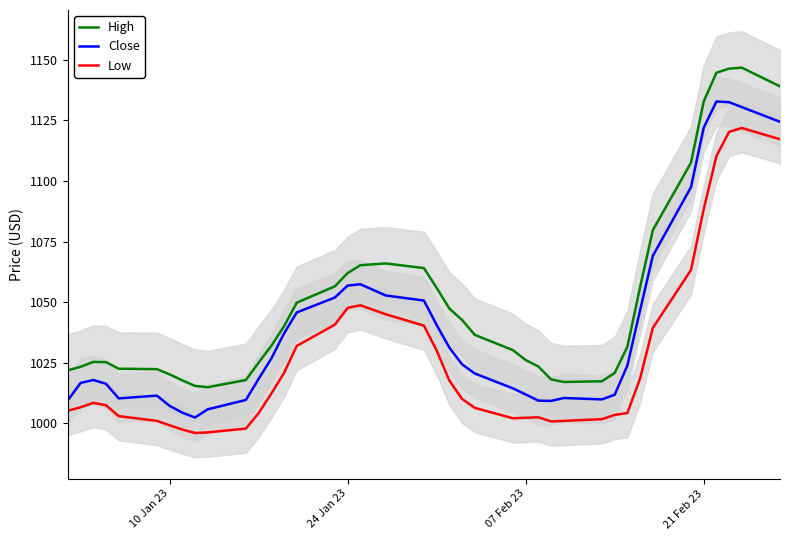

True or false: Close and High intersect in this chart.

False